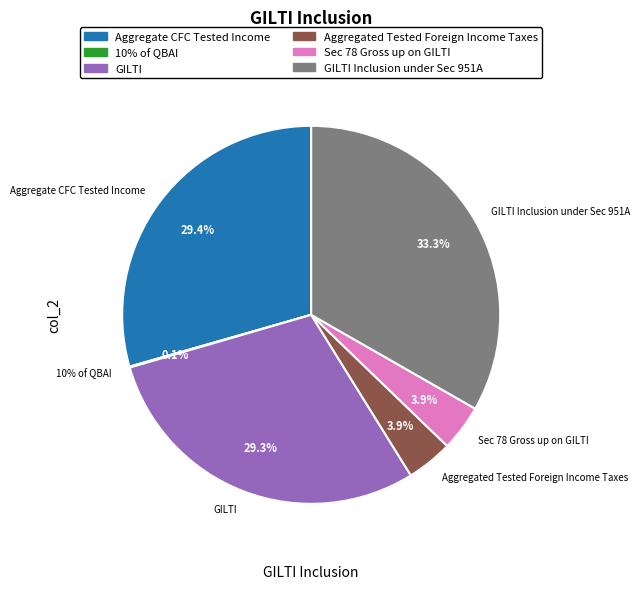

How much of the chart is everything except Sec 78 Gross up on GILTI?

96.1%